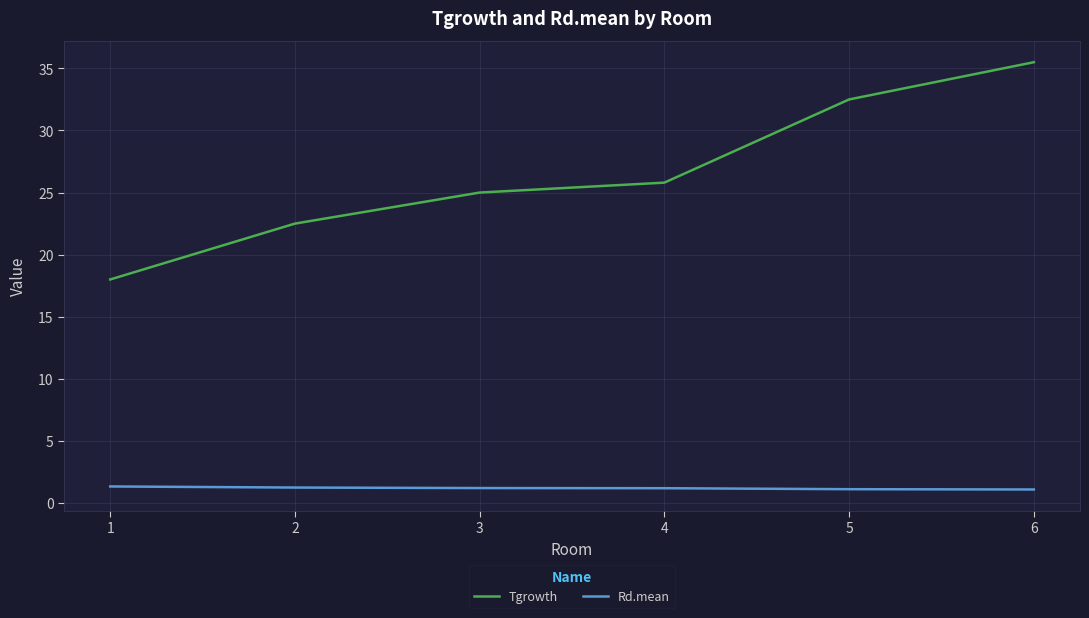

What is the minimum value shown in the chart?

1.1